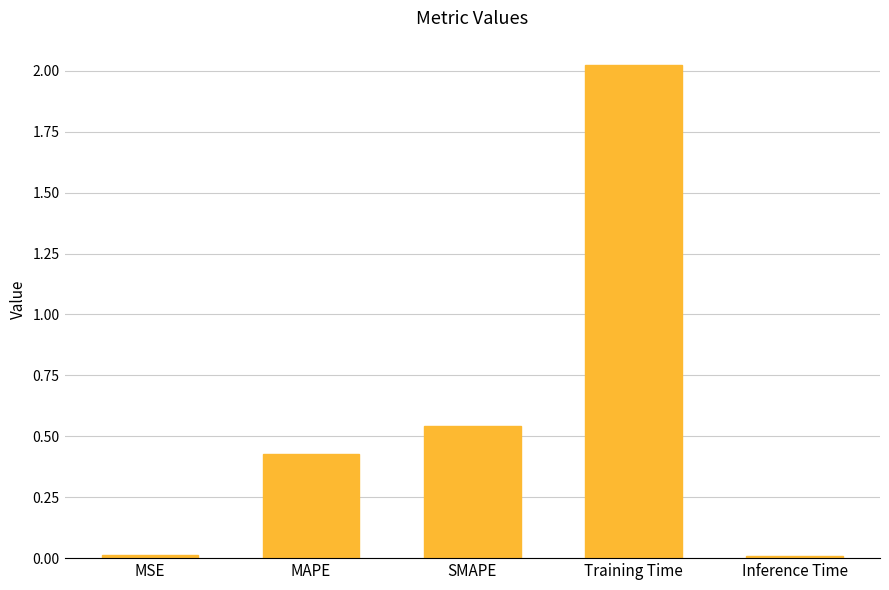

What is the difference between the values at SMAPE and Training Time?

1.5